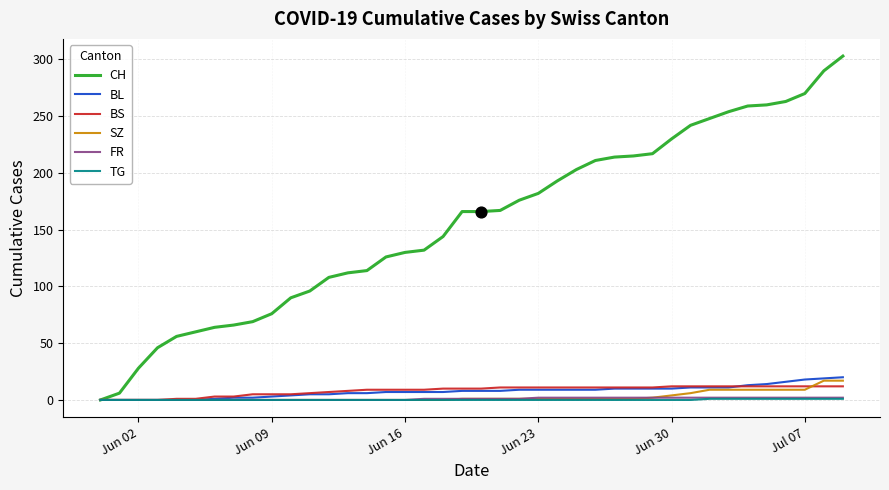

Which series has the largest range (max minus min)?

CH